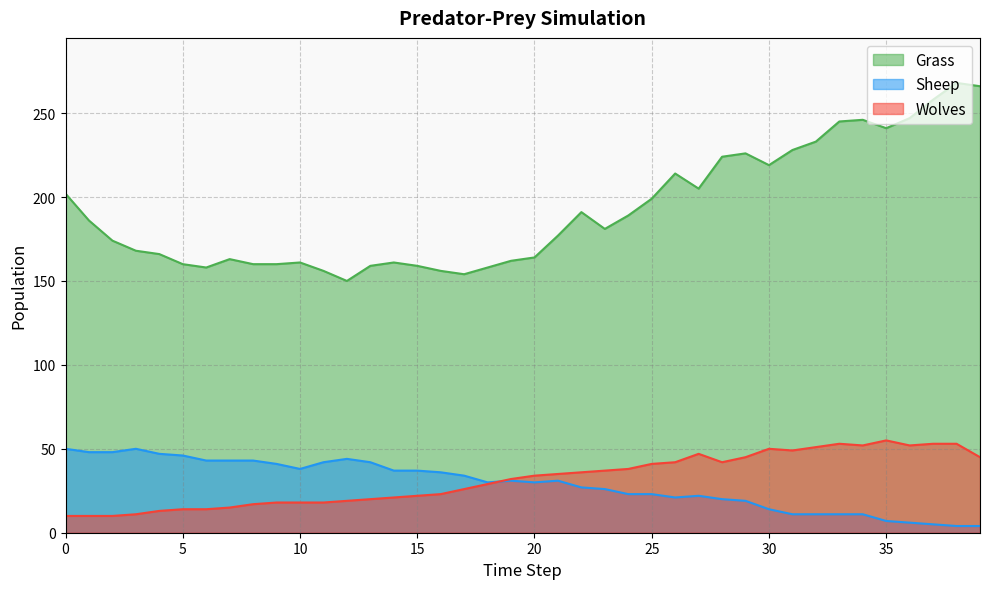

How many lines are shown in the chart?

3